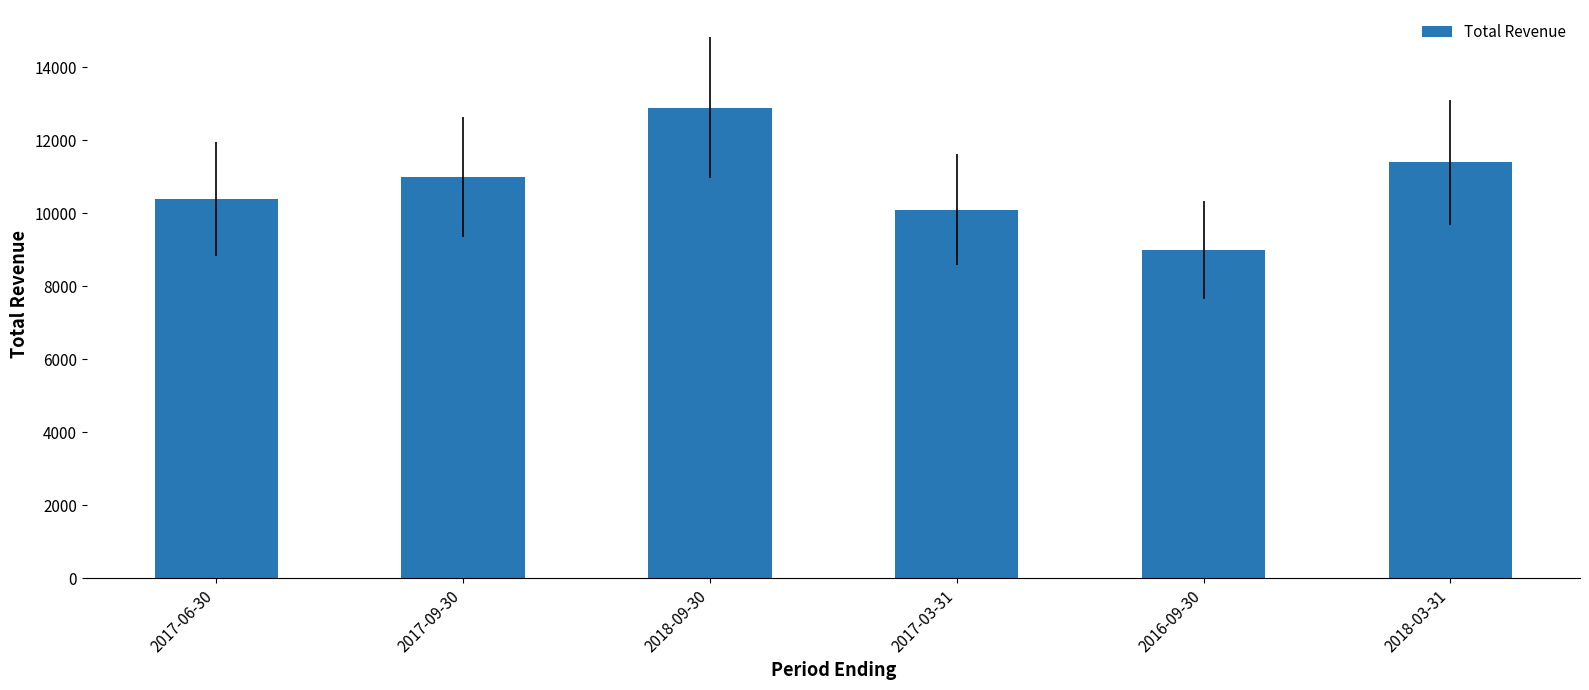

How many categories are shown in the chart?

6